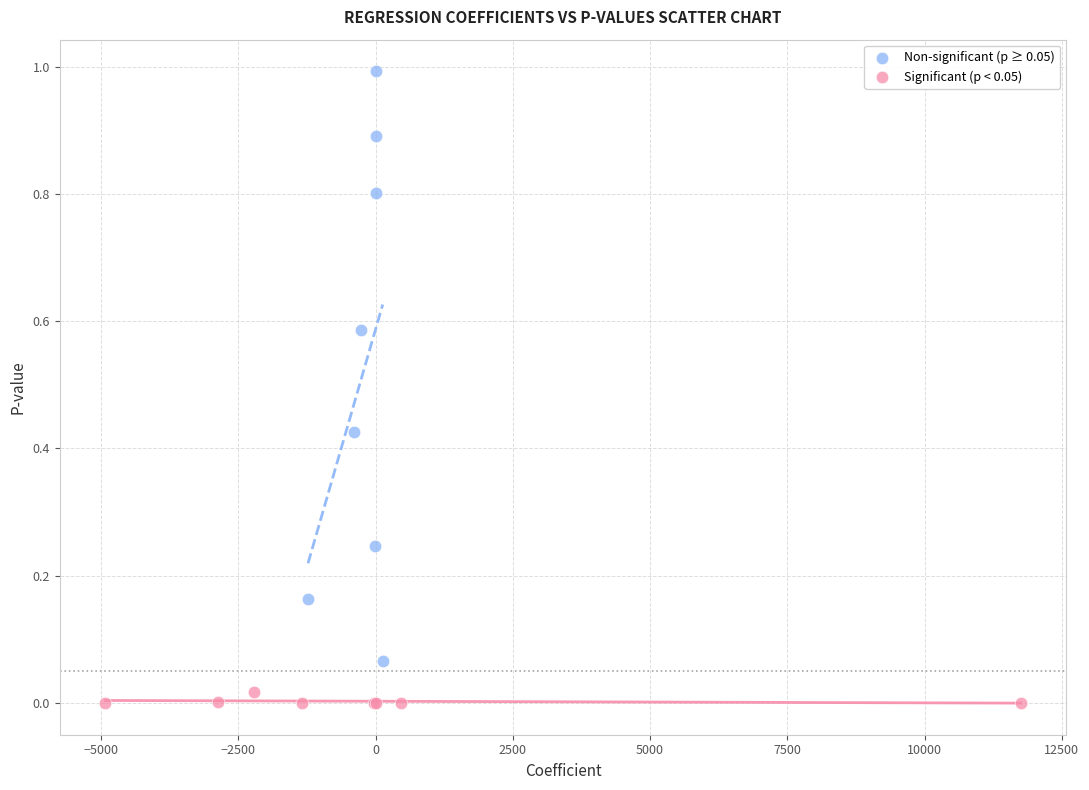

Which series contains the highest Y value?

Non-significant (p ≥ 0.05)